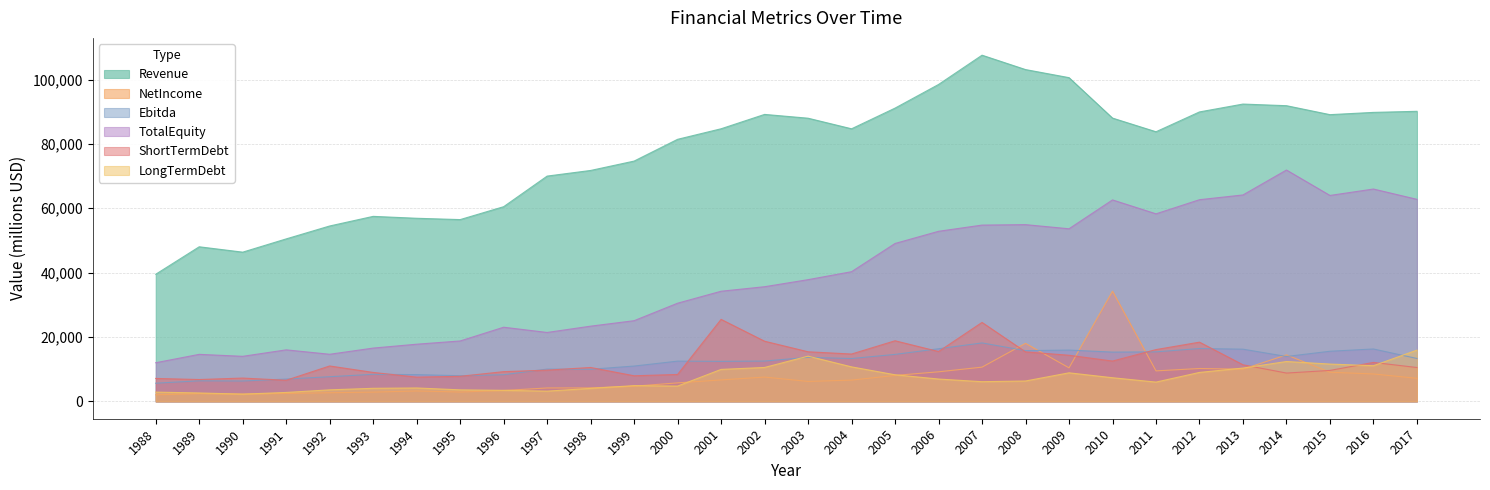

True or false: NetIncome has a value of 7564 at 2002.

True